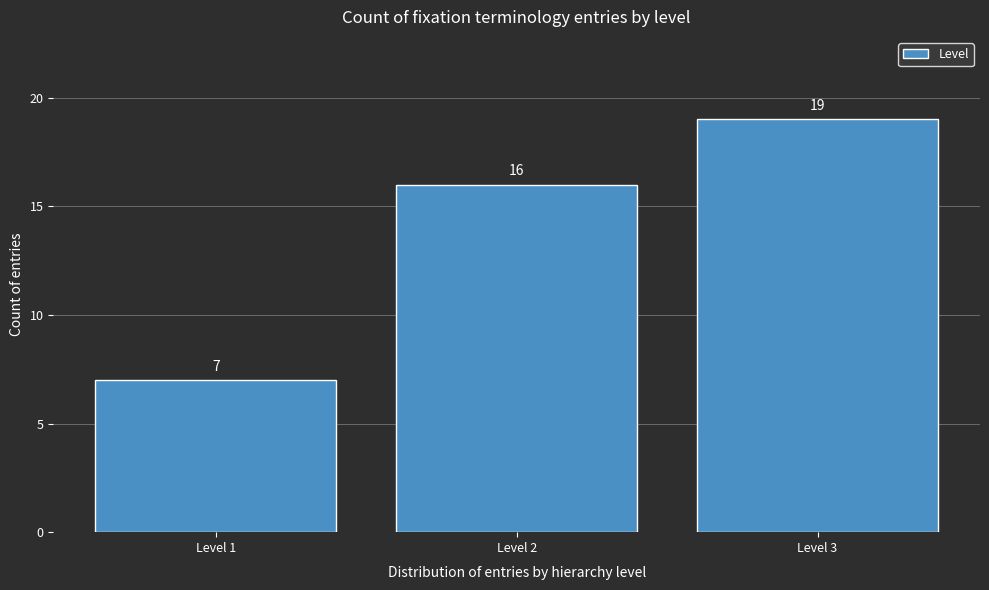

Reading right to left, transcribe all the data shown in this chart.

19	16	7